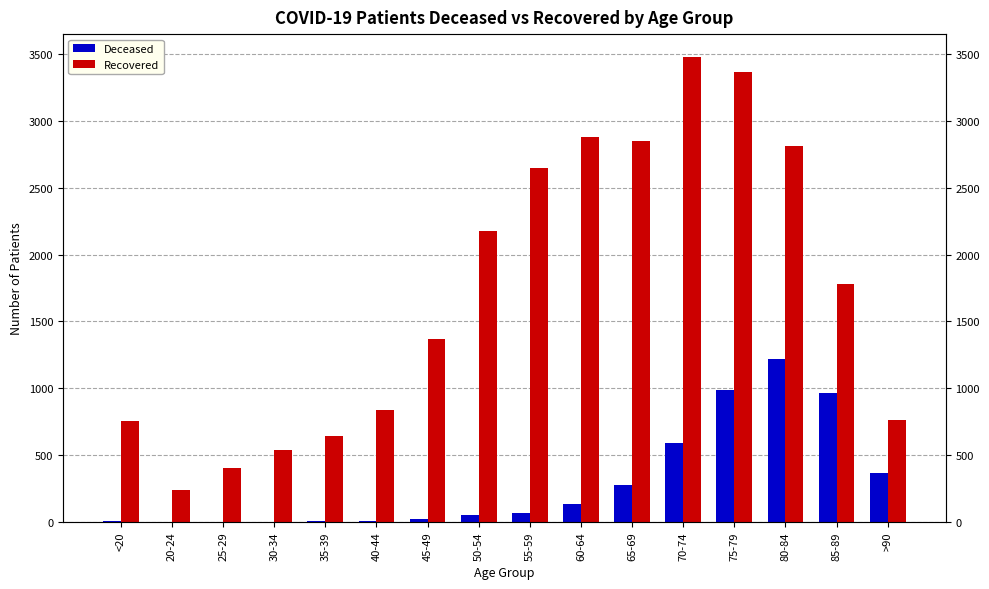

Reading left to right, transcribe all the data shown in this chart.

Deceased: <20=4	20-24=0	25-29=3	30-34=3	35-39=9	40-44=5	45-49=19	50-54=49	55-59=66	60-64=134	65-69=278	70-74=588	75-79=988	80-84=1220	85-89=967	>90=365
Recovered: <20=758	20-24=236	25-29=400	30-34=535	35-39=640	40-44=836	45-49=1369	50-54=2175	55-59=2646	60-64=2878	65-69=2848	70-74=3475	75-79=3369	80-84=2813	85-89=1779	>90=761